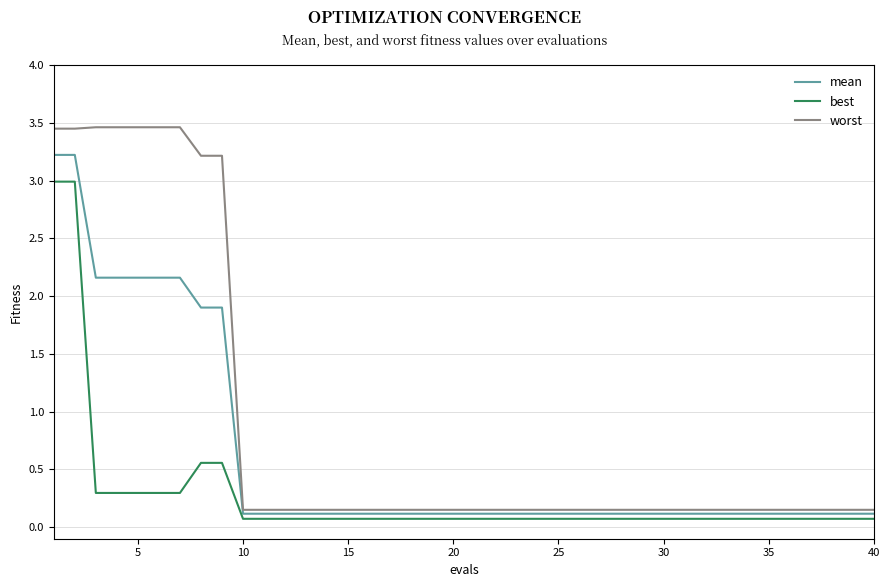

What is the maximum value for mean?

3.2